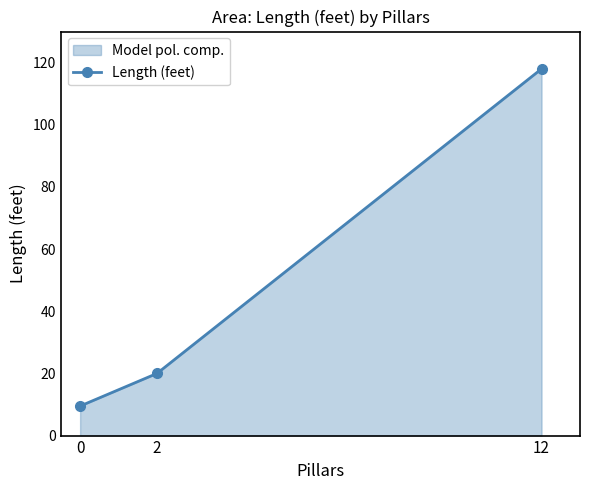

What is the average value?

49.2